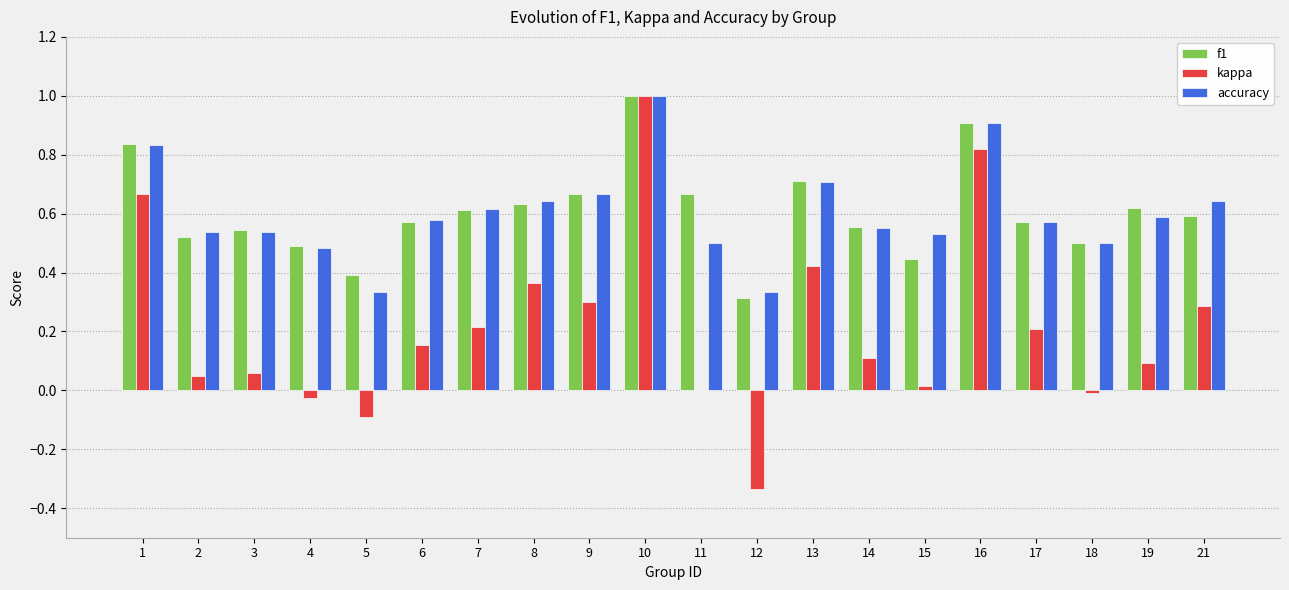

Is the value of kappa at 6 greater than the value of accuracy at 15?

No